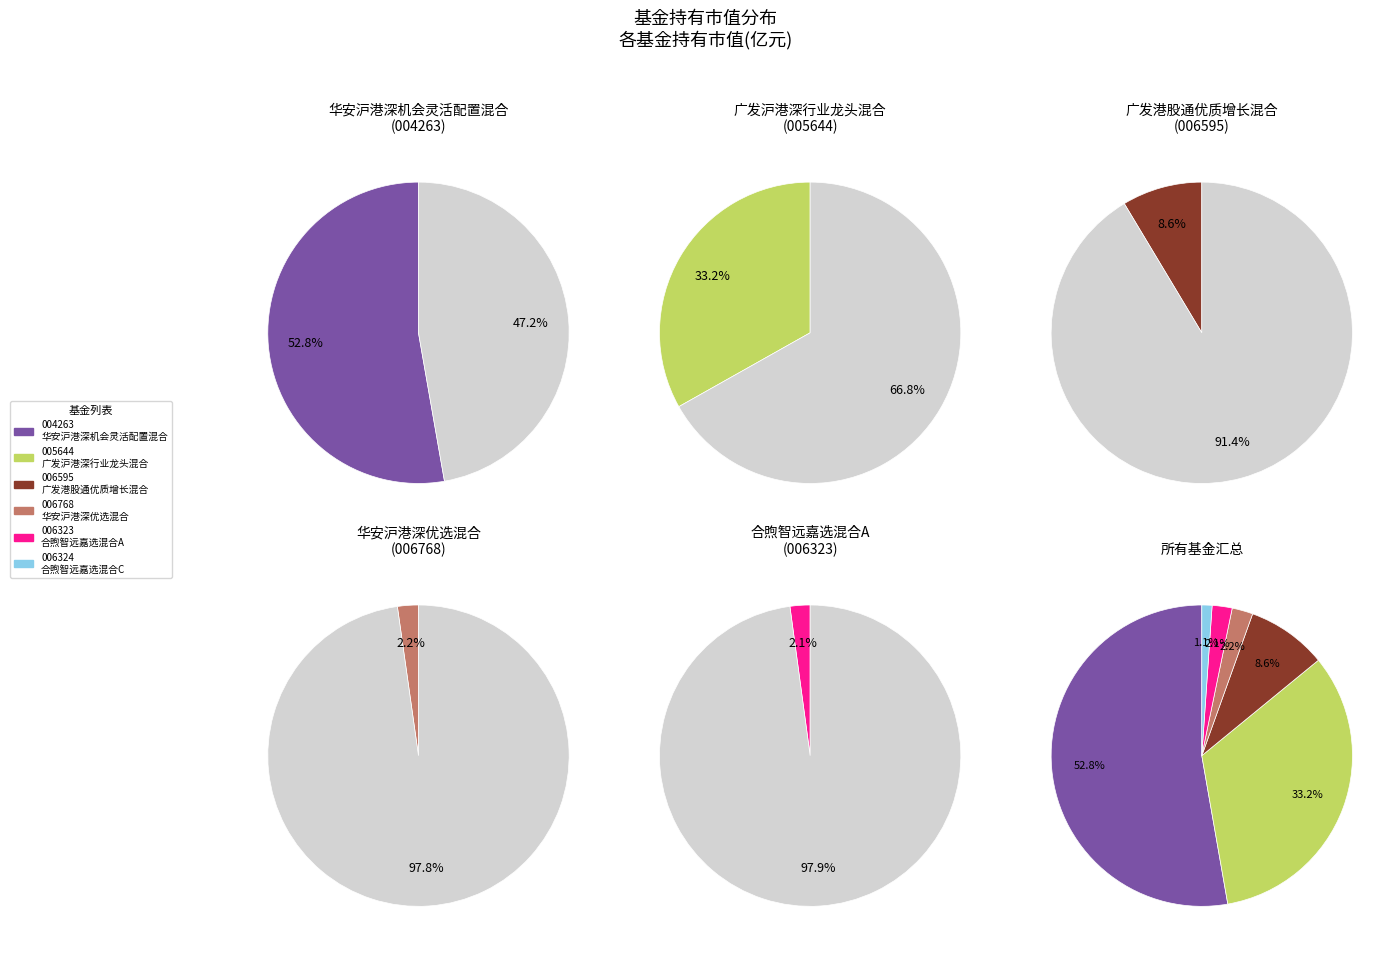

Rank the categories by value from lowest to highest.

合煦智远嘉选混合C, 合煦智远嘉选混合A, 华安沪港深优选混合, 广发港股通优质增长混合, 广发沪港深行业龙头混合, 华安沪港深机会灵活配置混合